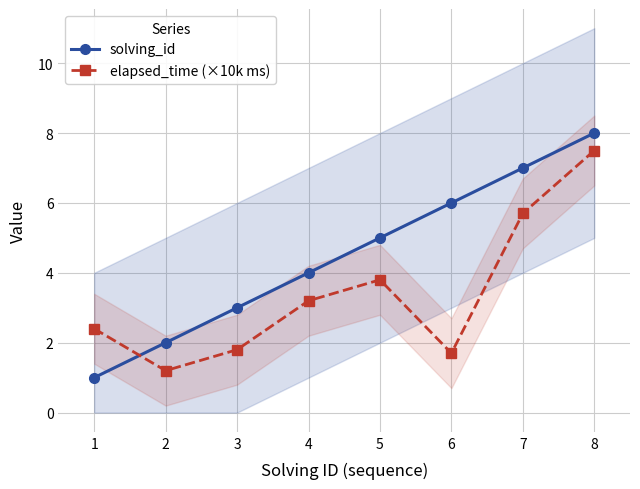

What is the sum of all solving_id values?

36.0